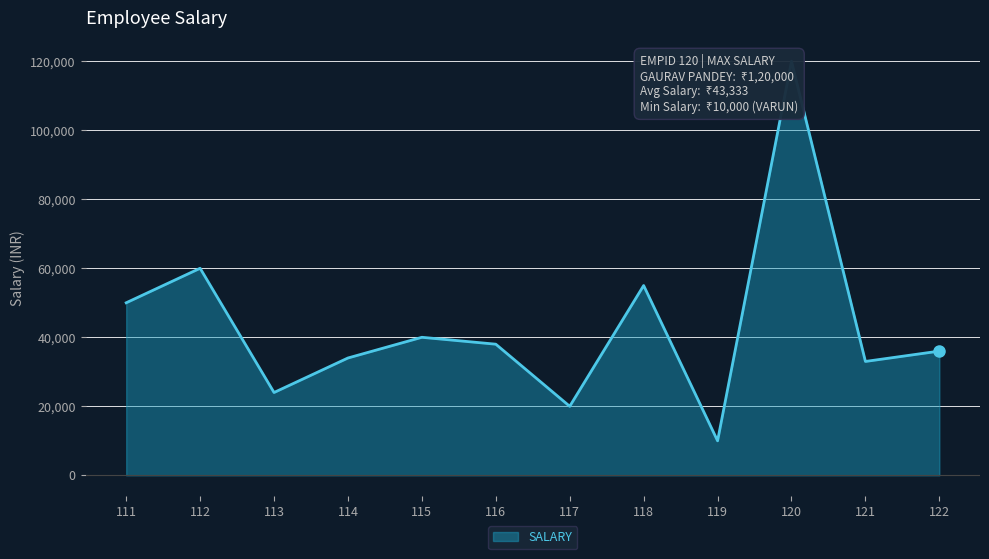

True or false: the data has more than 1 interior local peaks.

True